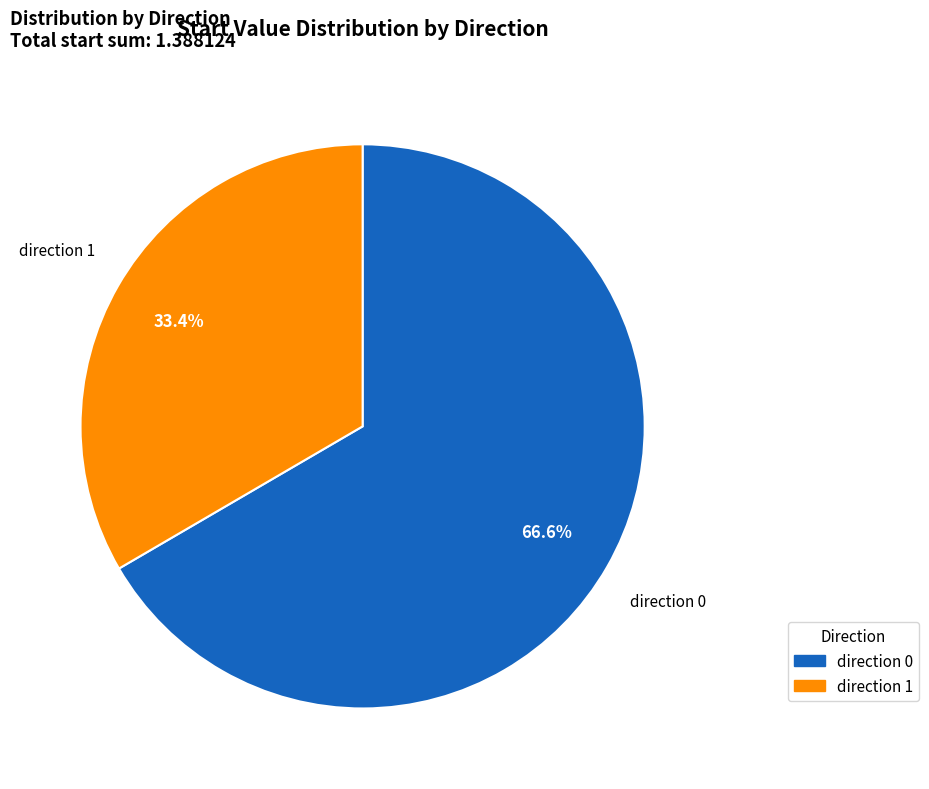

Rank the categories by value from lowest to highest.

direction 1, direction 0